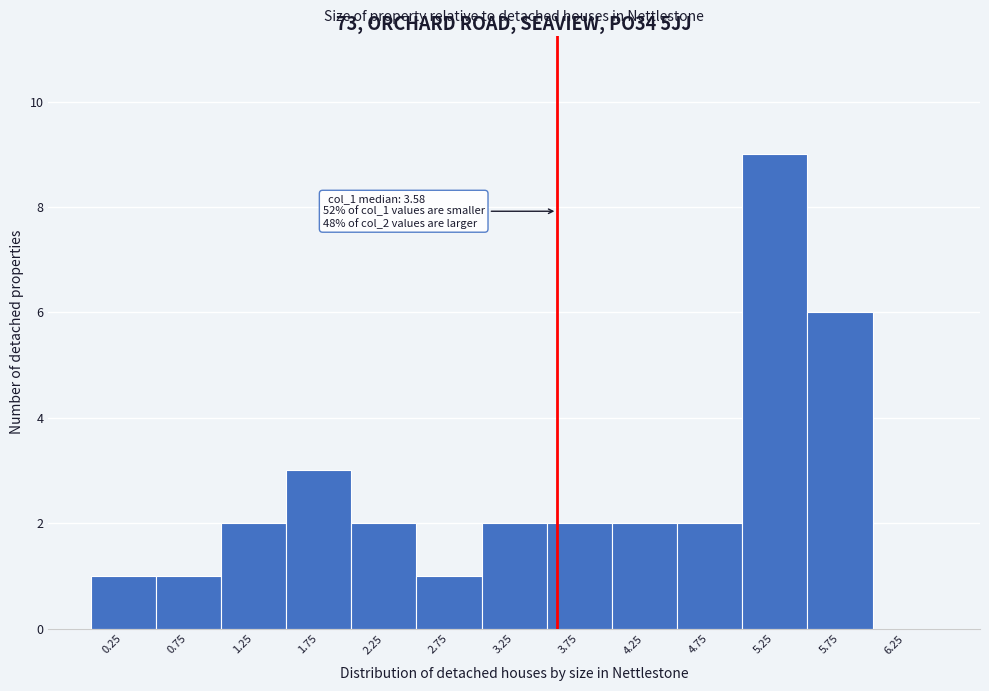

Which range on the x-axis has the tallest bar?

5.0 to 5.5